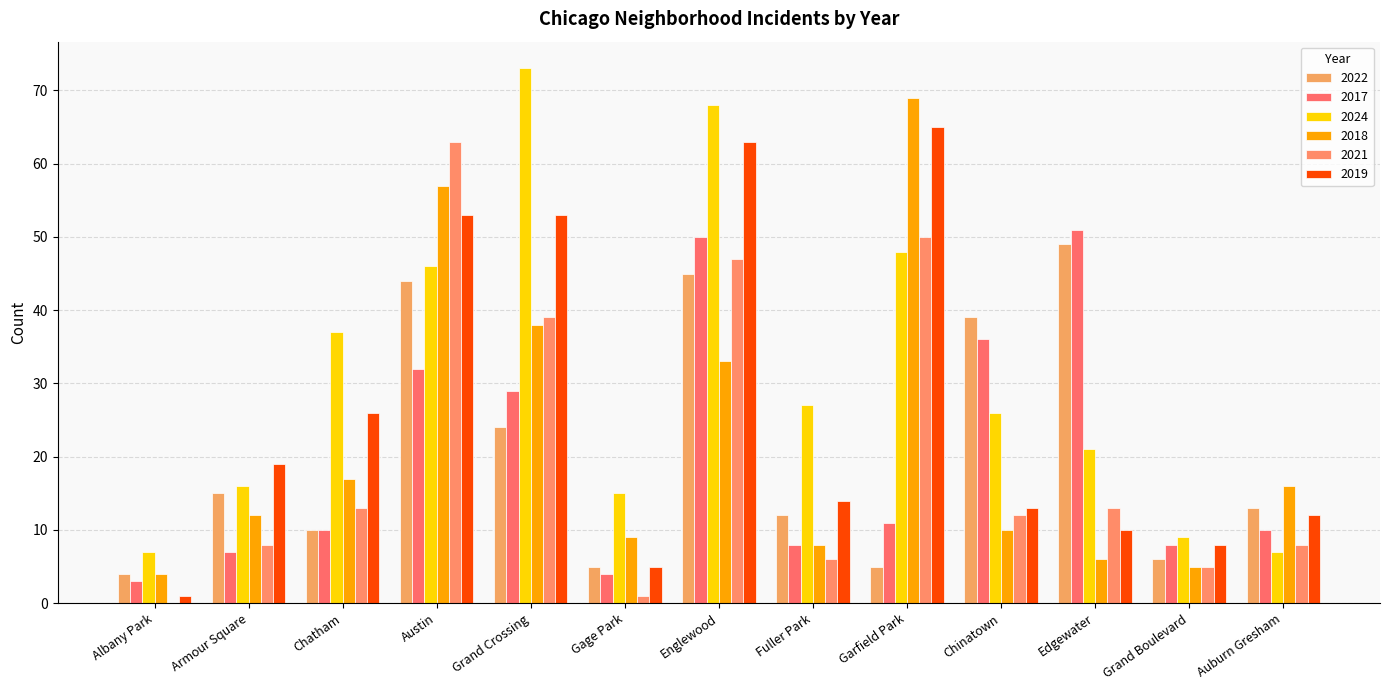

True or false: 2022 has a value of 10 at Chatham.

True